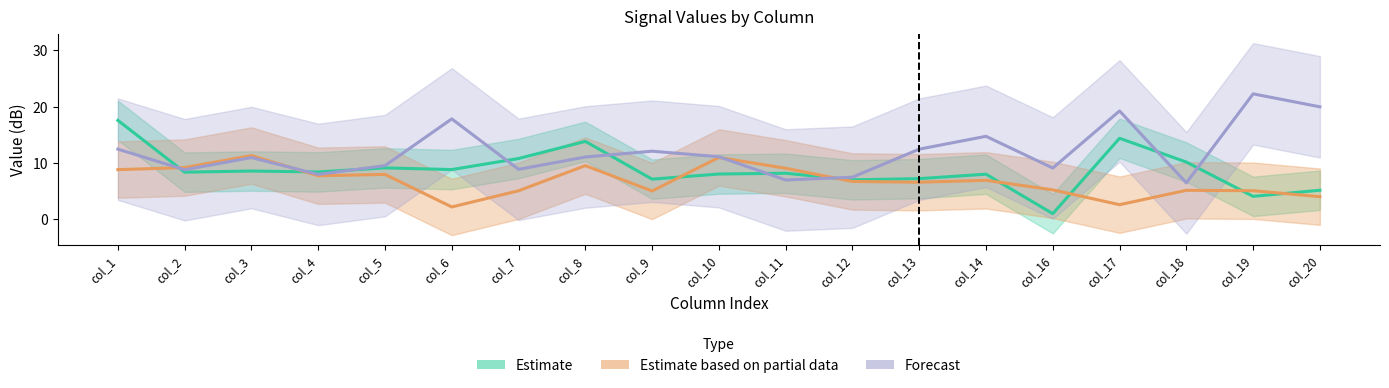

How many lines are shown in the chart?

3